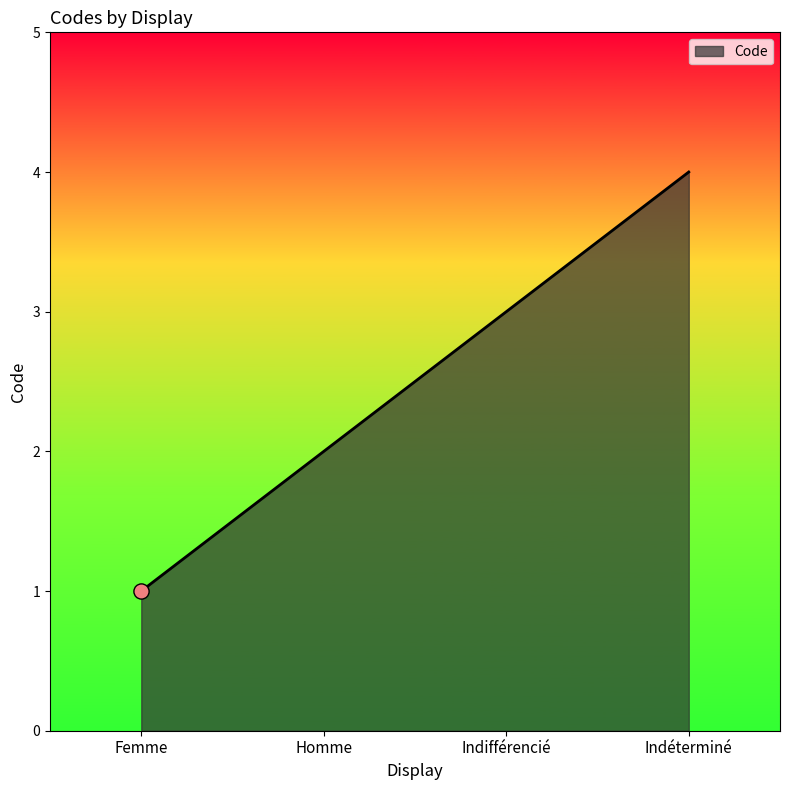

Approximately how many times larger is the value at Indéterminé compared to Femme?

4.0